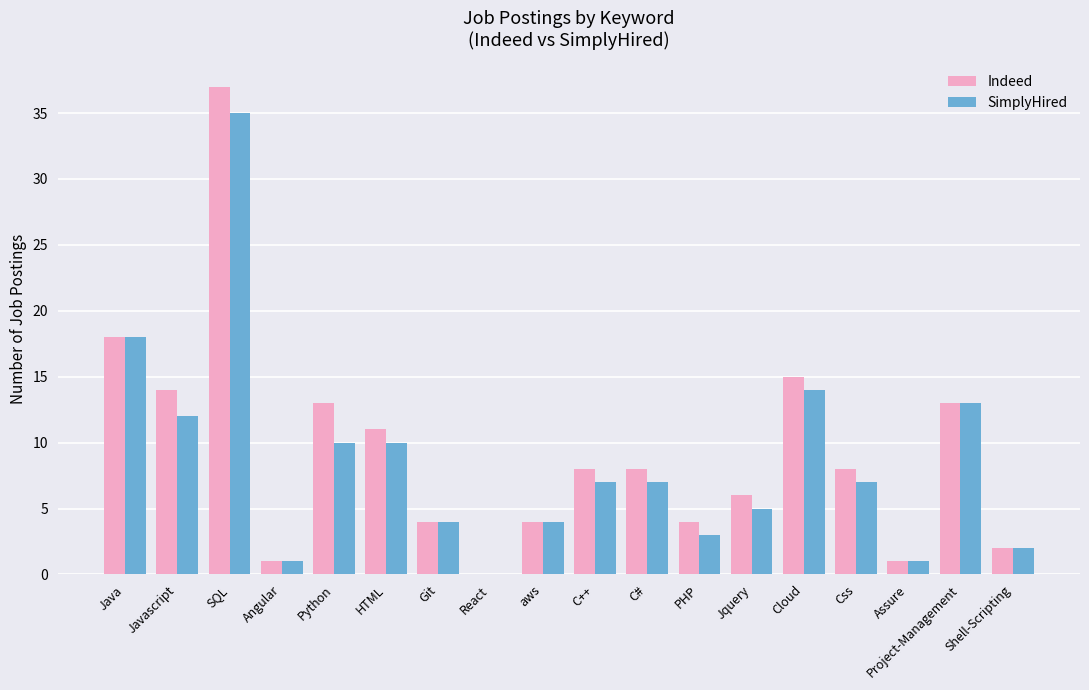

What are all the series names shown in the legend?

Indeed, SimplyHired